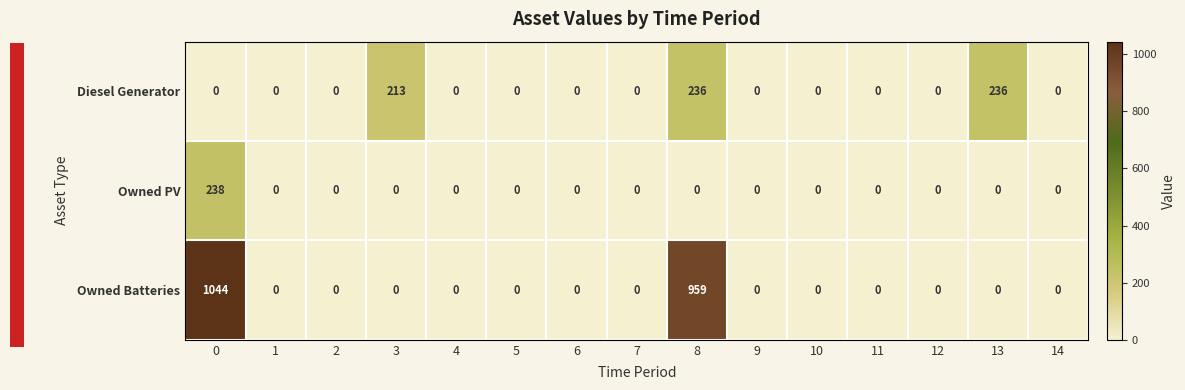

What is the greatest value displayed?

1044